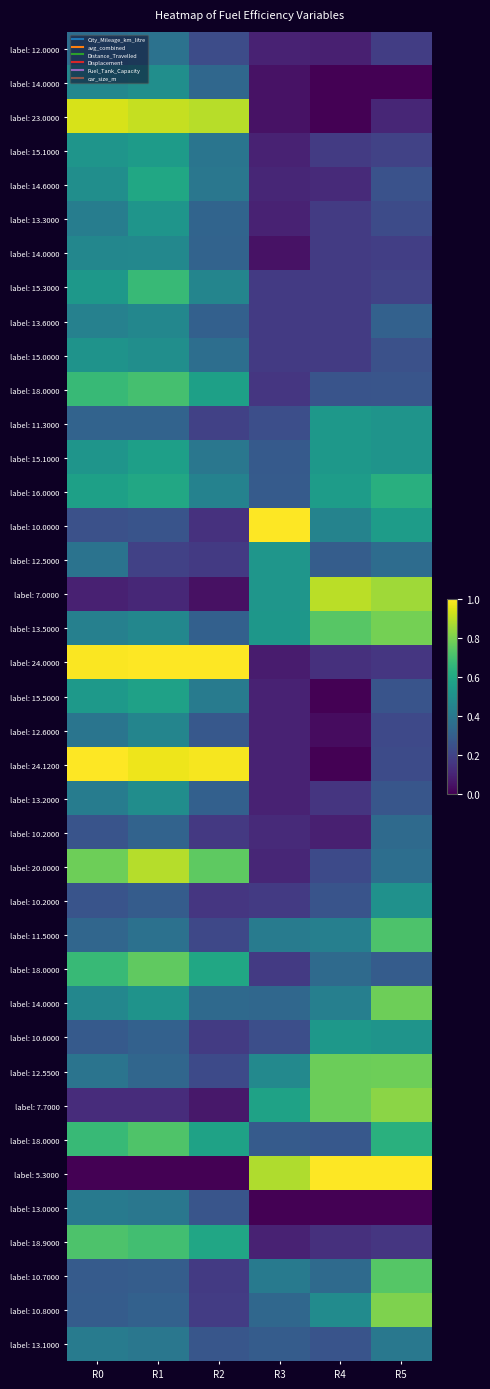

Between R3 and R2, which is larger?

R2